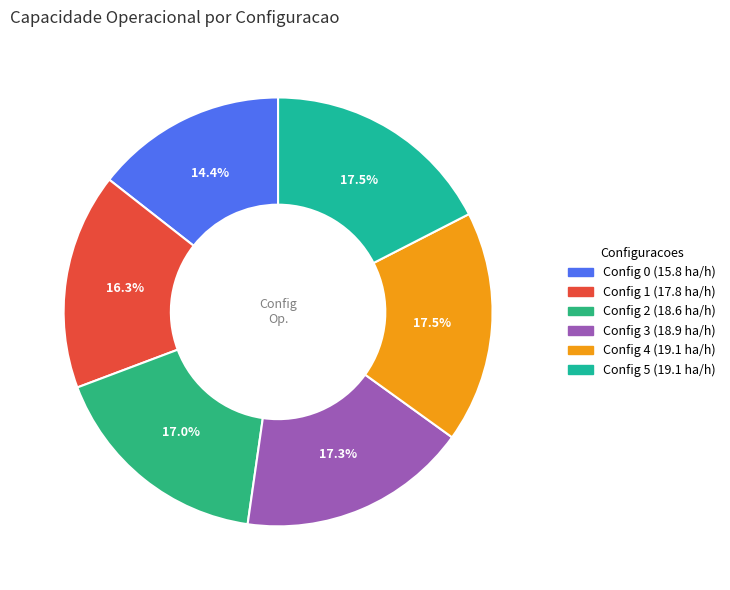

How many segments does this pie chart have?

6